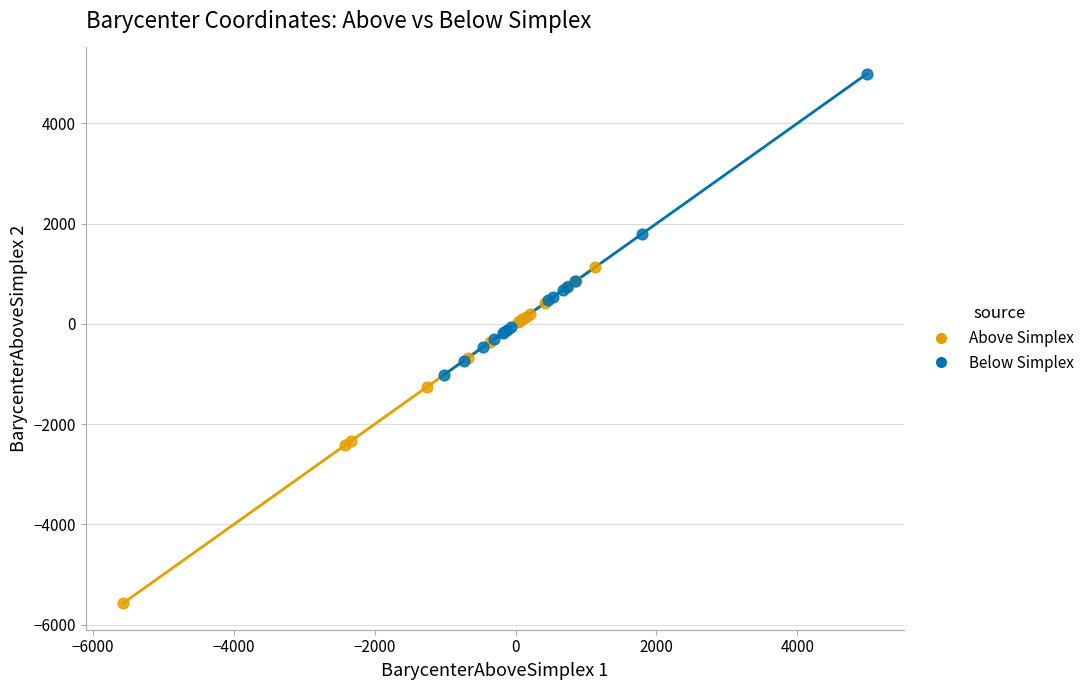

What are all the series names shown in the legend?

Above Simplex, Below Simplex